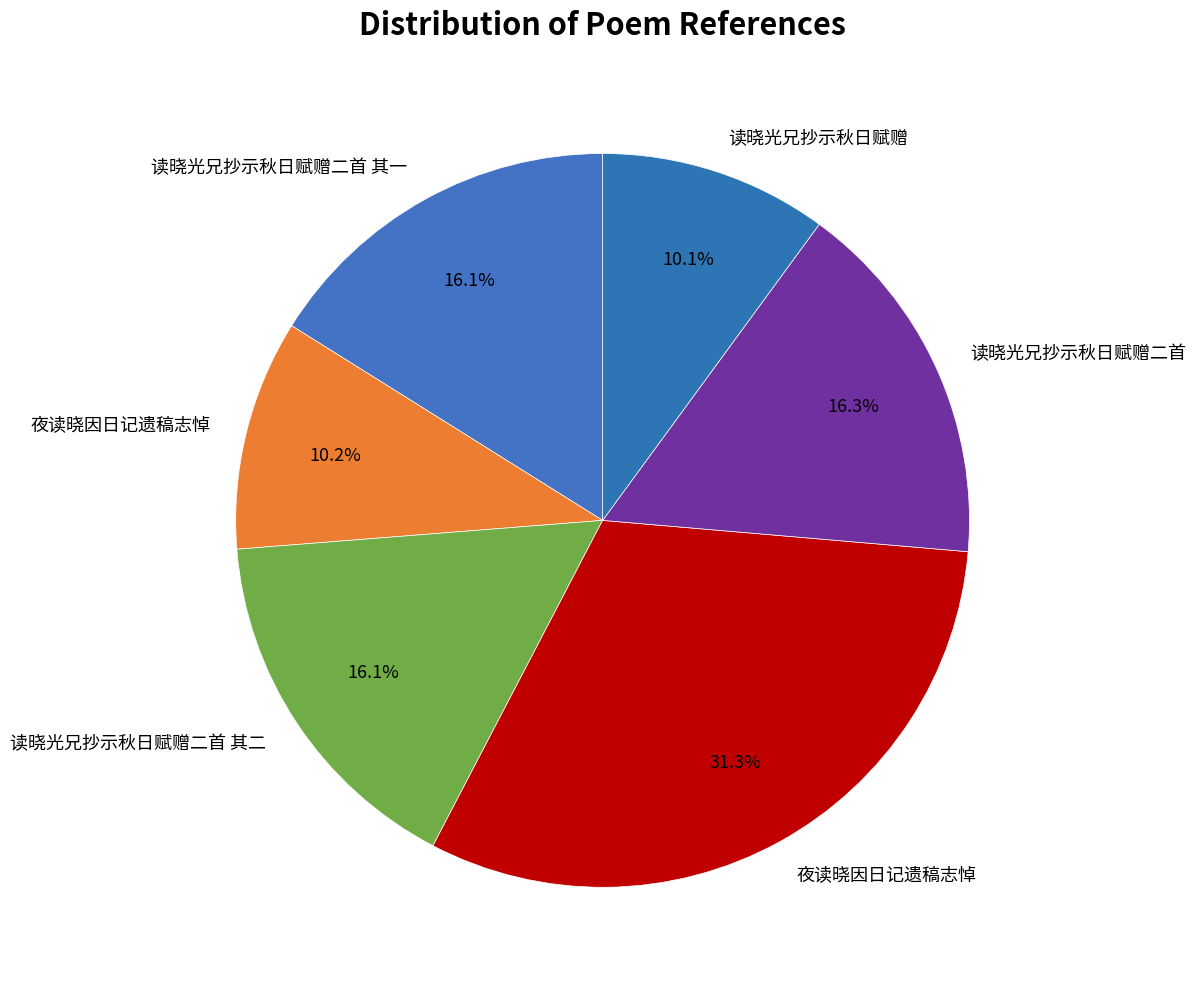

How many segments does this pie chart have?

6